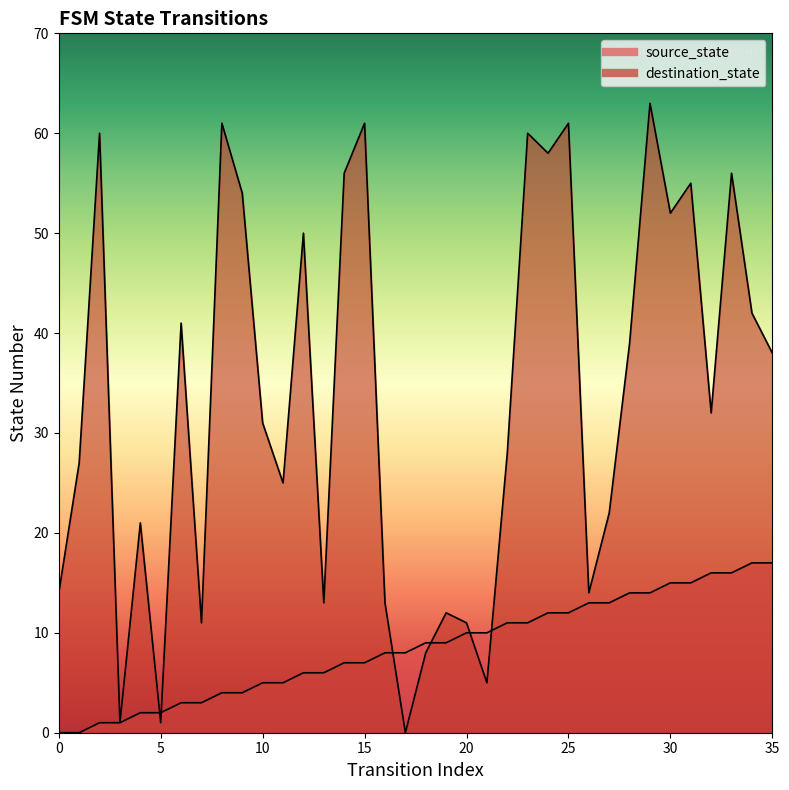

The source_state series shows 2 at 5. True or false?

True